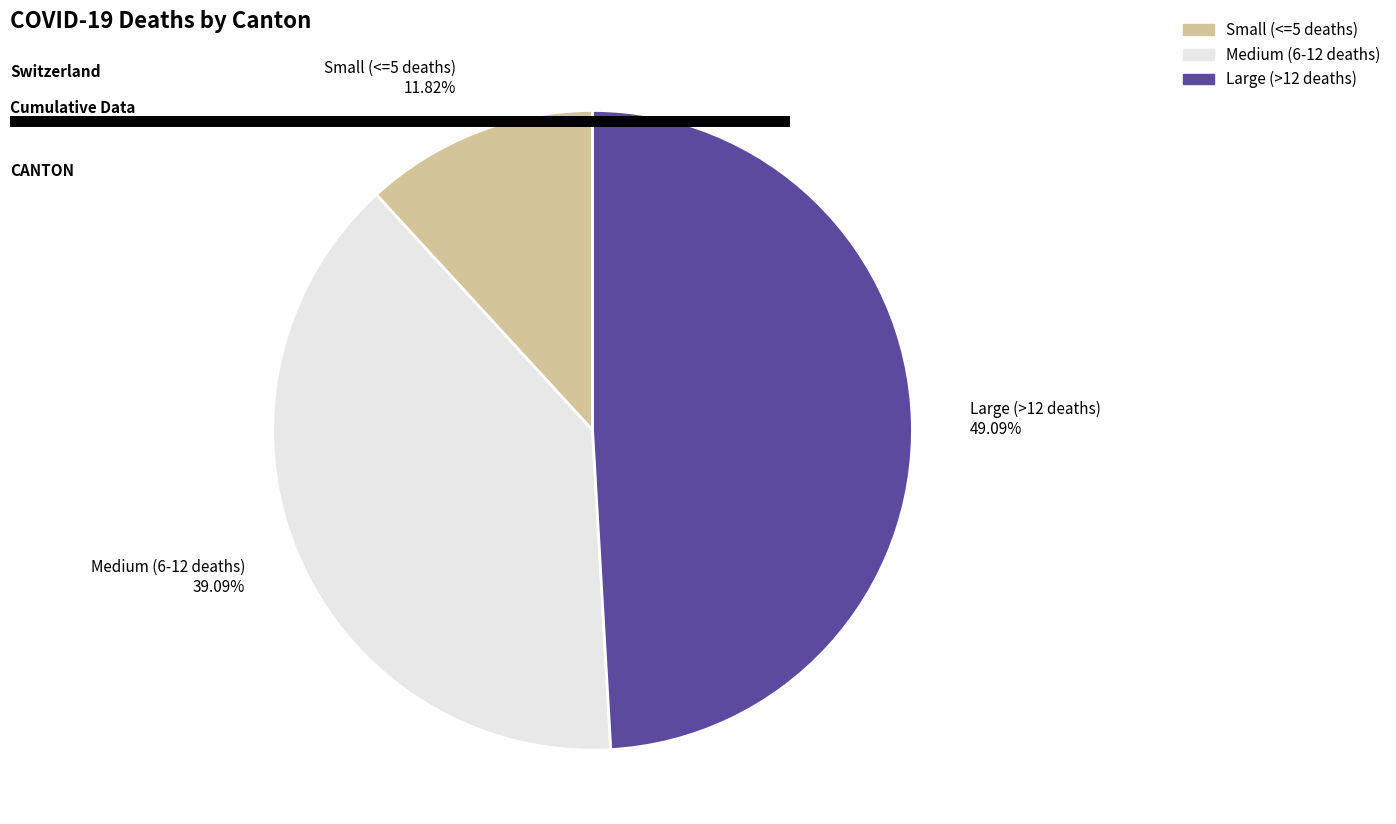

How many slices are in this pie chart?

3